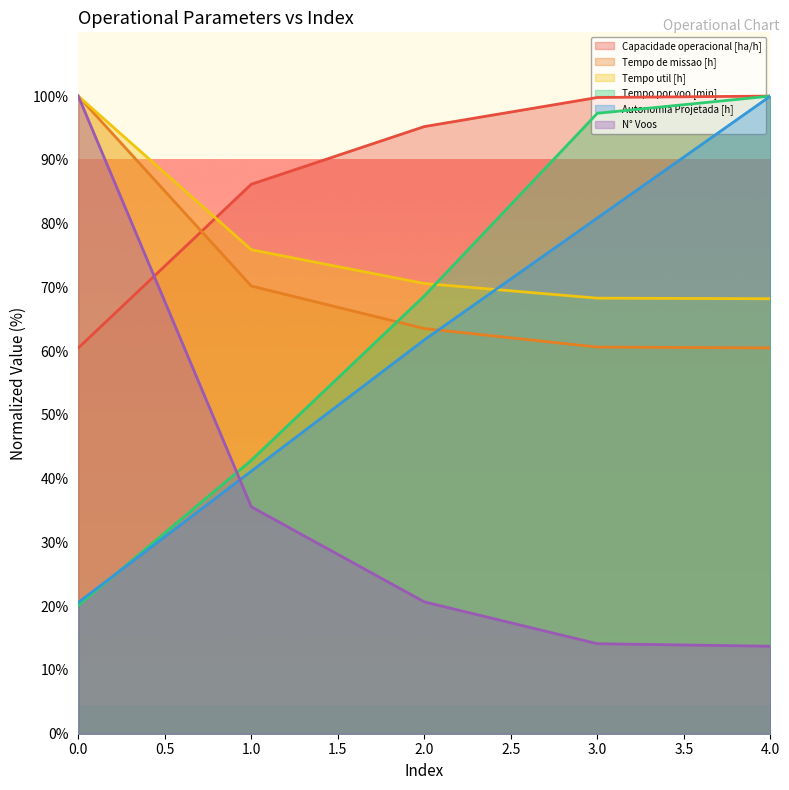

Reading left to right, what are all the values shown in this chart?

Capacidade operacional [ha/h]: 0=60.5	1=86.2	2=95.2	3=99.8	4=100.0
Tempo de missao [h]: 0=100.0	1=70.2	2=63.5	3=60.6	4=60.5
Tempo util [h]: 0=100.0	1=75.9	2=70.6	3=68.3	4=68.2
Tempo por voo [min]: 0=20.1	1=42.9	2=68.7	3=97.3	4=100.0
Autonomia Projetada [h]: 0=20.6	1=41.2	2=61.8	3=80.9	4=100.0
N° Voos: 0=100.0	1=35.6	2=20.7	3=14.1	4=13.7